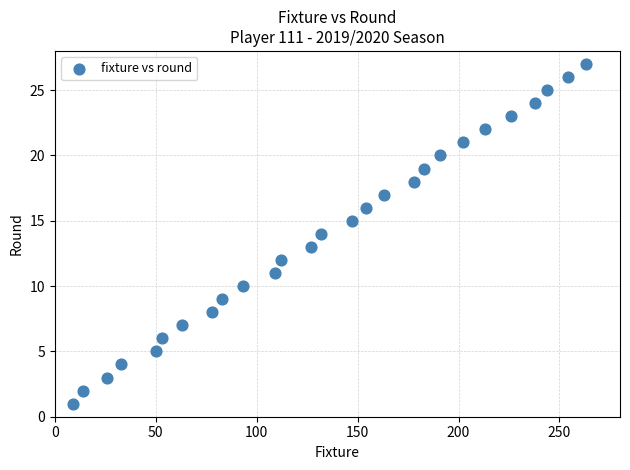

What is the range of X values (max minus min)?

254